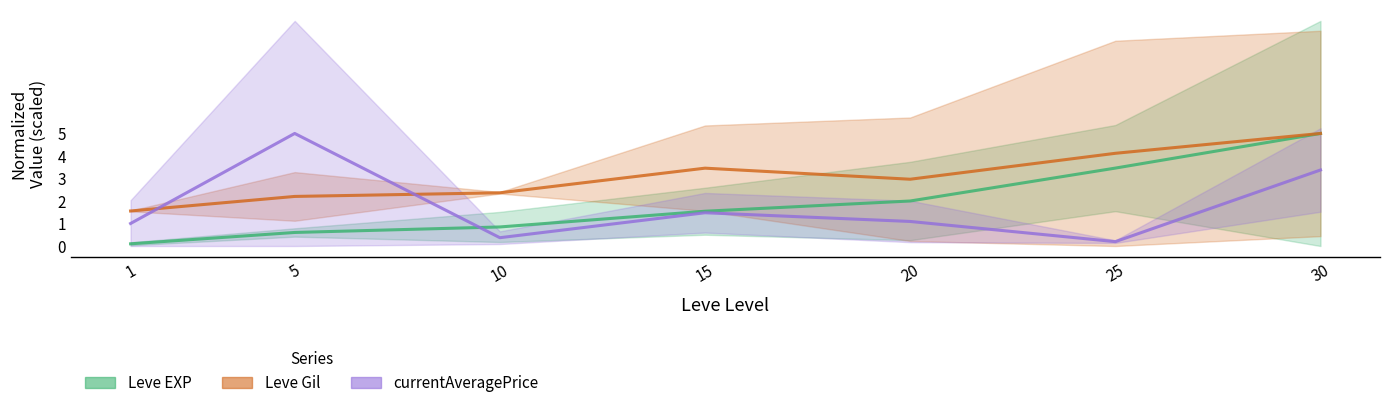

The Leve Gil series shows 3.9 at 5. True or false?

False